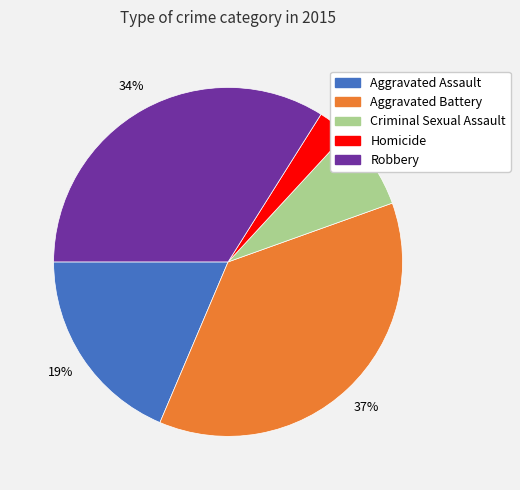

Rank the categories by value from highest to lowest.

Aggravated Battery, Robbery, Aggravated Assault, Criminal Sexual Assault, Homicide